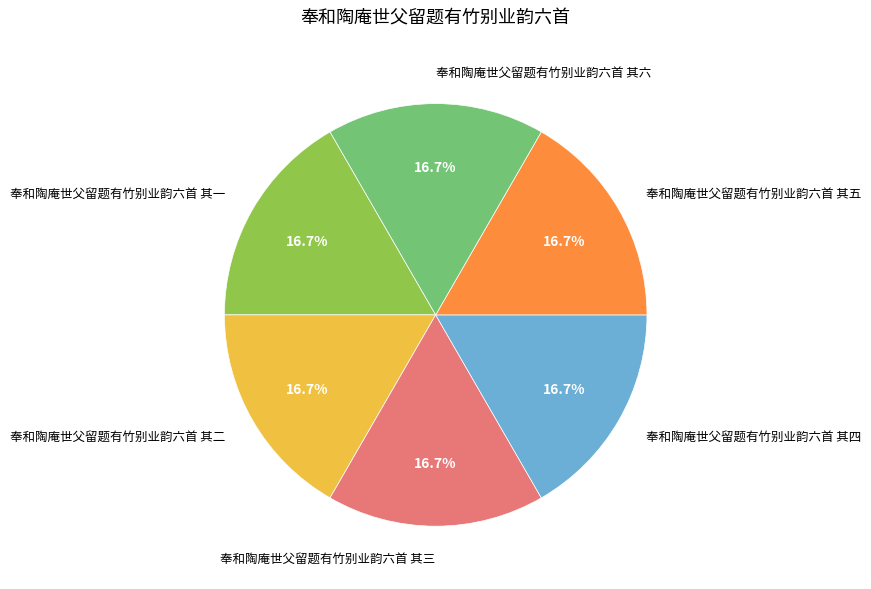

Is there a majority slice in this chart?

No